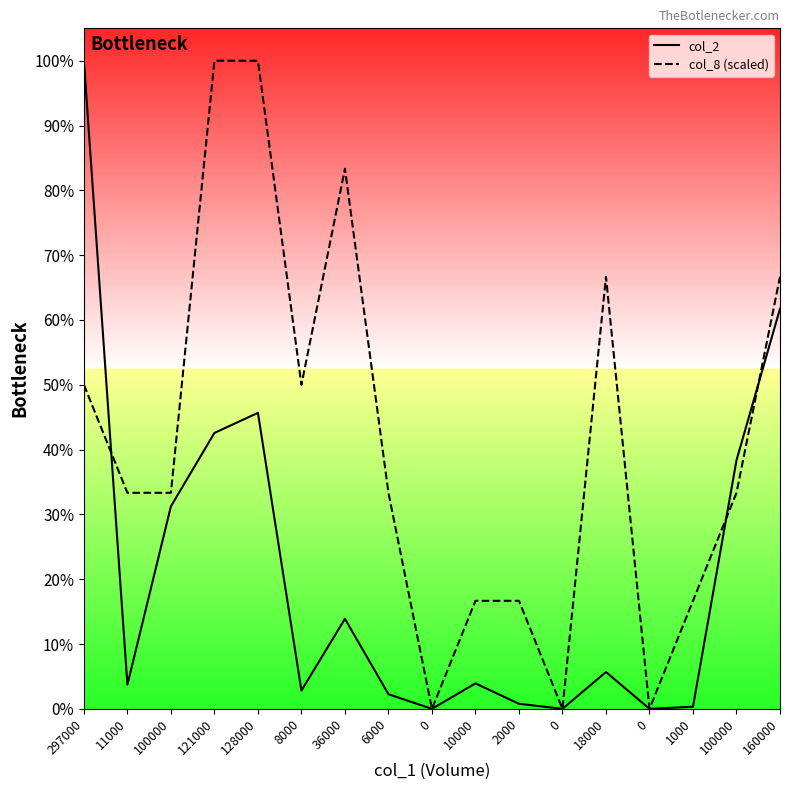

True or false: col_2 has more than 2 points higher than both neighbors.

True